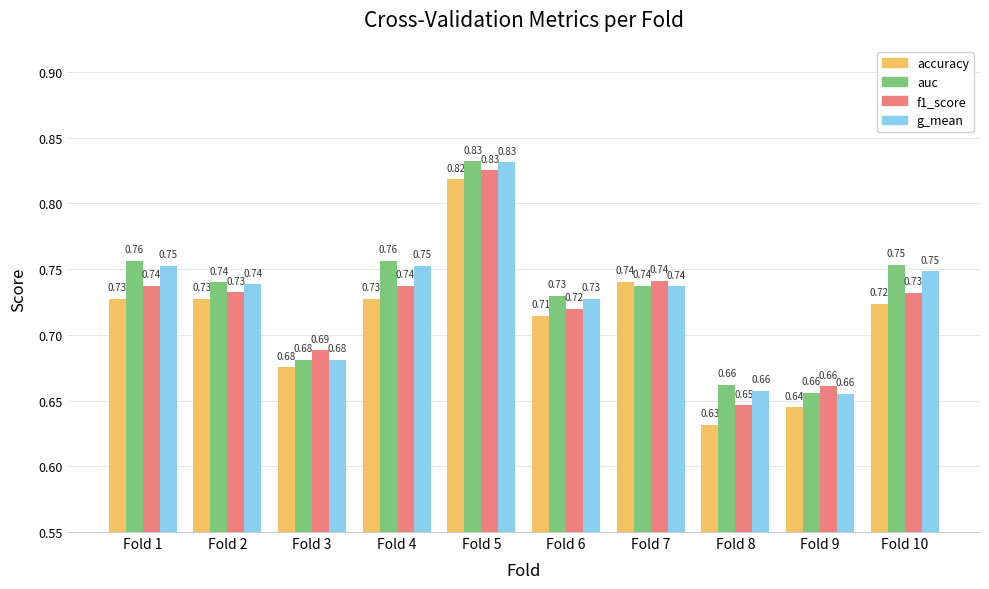

At which category is the sum across all series the highest?

Fold 5